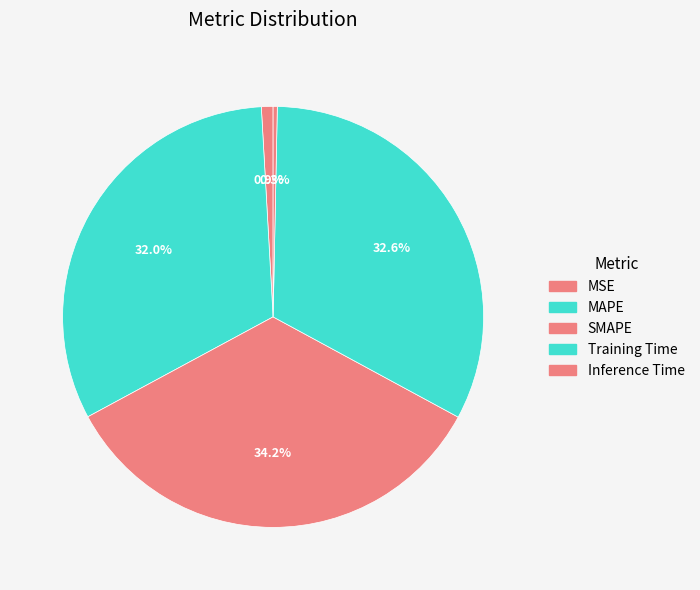

Which slice is the largest?

SMAPE